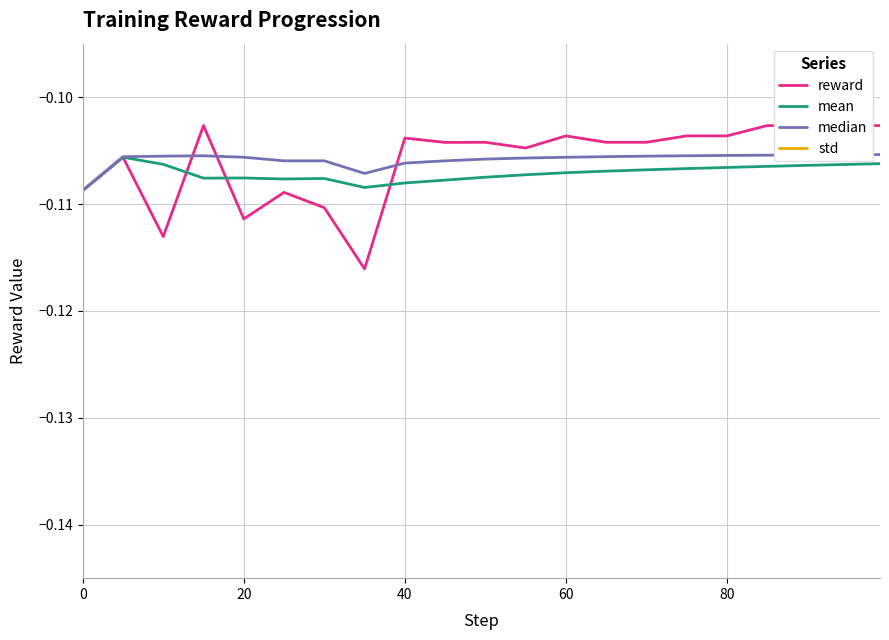

Reading right to left, extract all data points from this chart.

reward: -0.1	-0.1	-0.1	-0.1	-0.1	-0.1	-0.1	-0.1	-0.1	-0.1	-0.1	-0.1	-0.1	-0.1	-0.1	-0.1	-0.1	-0.1	-0.1	-0.1	-0.1
mean: -0.1	-0.1	-0.1	-0.1	-0.1	-0.1	-0.1	-0.1	-0.1	-0.1	-0.1	-0.1	-0.1	-0.1	-0.1	-0.1	-0.1	-0.1	-0.1	-0.1	-0.1
median: -0.1	-0.1	-0.1	-0.1	-0.1	-0.1	-0.1	-0.1	-0.1	-0.1	-0.1	-0.1	-0.1	-0.1	-0.1	-0.1	-0.1	-0.1	-0.1	-0.1	-0.1
std: 0.0	0.0	0.0	0.0	0.0	0.0	0.0	0.0	0.0	0.0	0.0	0.0	0.0	0.0	0.0	0.0	0.0	0.0	0.0	0.0	0.0